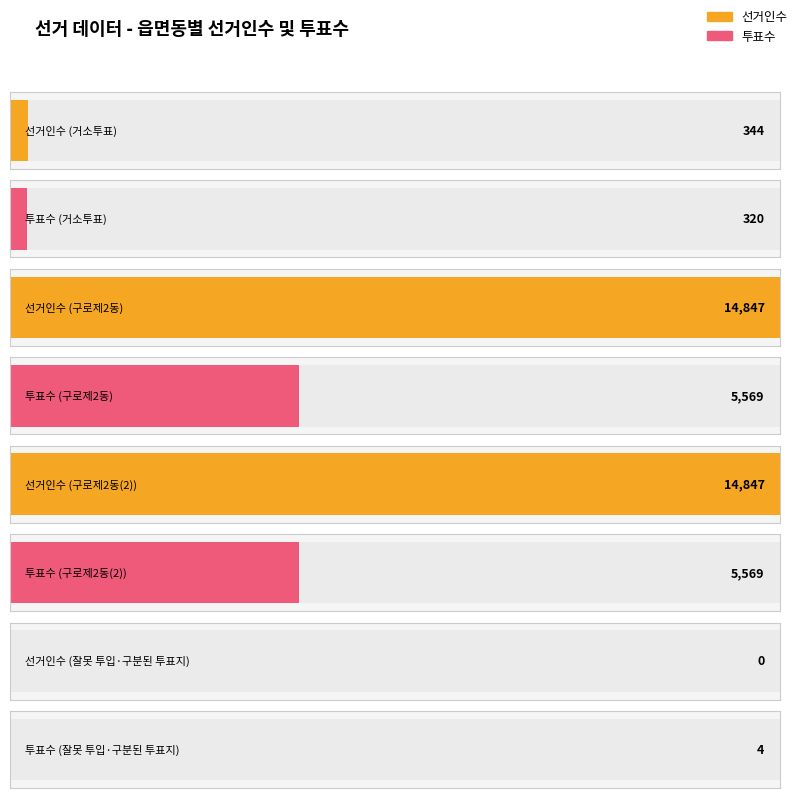

At how many categories does at least one series exceed 3814?

2